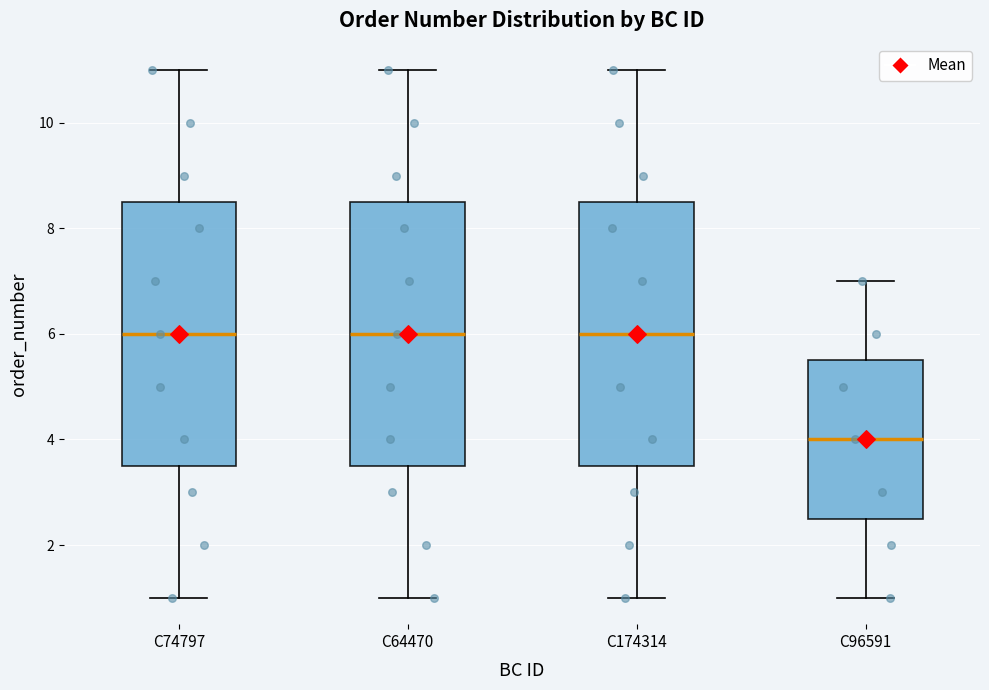

Which box has the lowest median line?

C96591